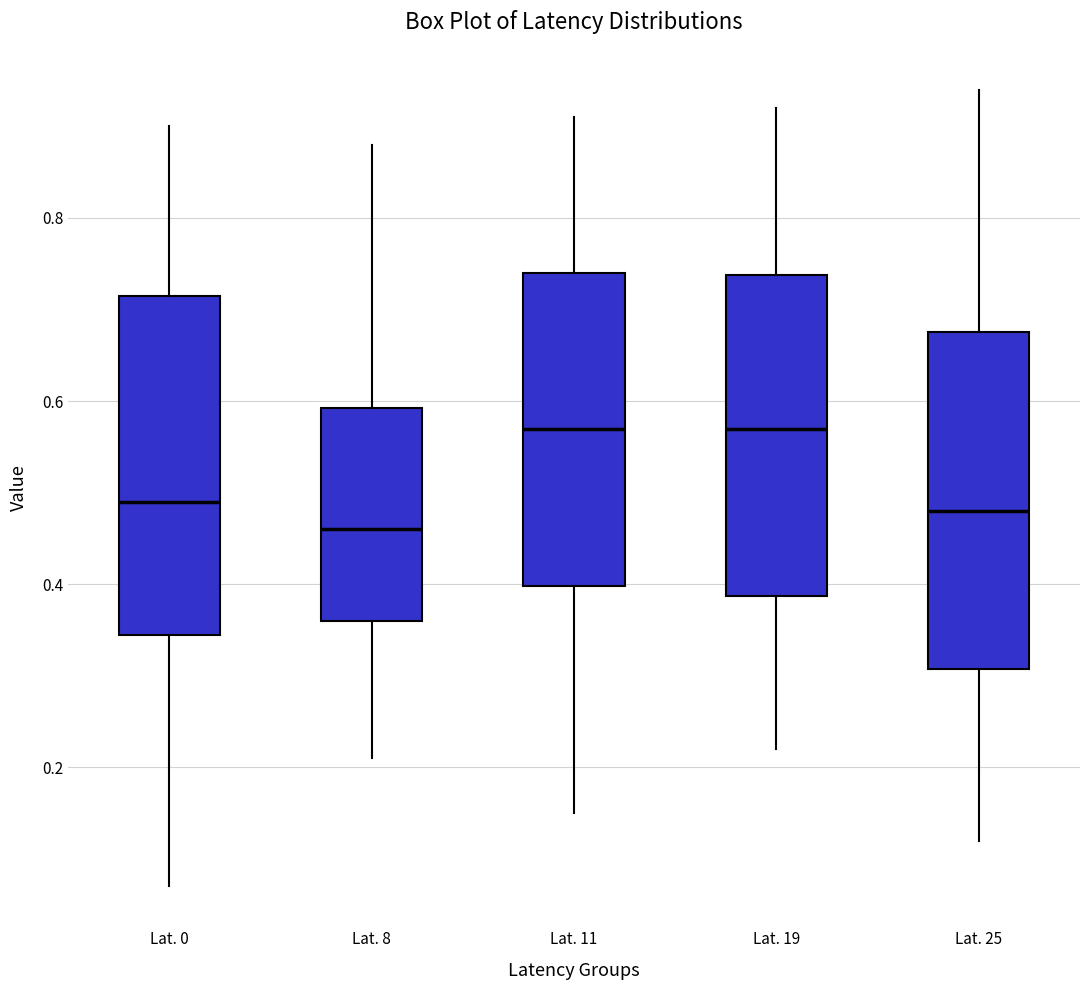

Reading left to right, read every box against the y-axis: the position of its median line, the range the box covers, and the ends of its whiskers. The values are not printed on the chart, so give them approximately, as read against the axis.

Lat. 0: median 0.50, box 0.34 to 0.72, whiskers 0.08 to 0.90
Lat. 8: median 0.46, box 0.36 to 0.60, whiskers 0.22 to 0.88
Lat. 11: median 0.58, box 0.40 to 0.74, whiskers 0.16 to 0.92
Lat. 19: median 0.58, box 0.38 to 0.74, whiskers 0.22 to 0.92
Lat. 25: median 0.48, box 0.30 to 0.68, whiskers 0.12 to 0.94